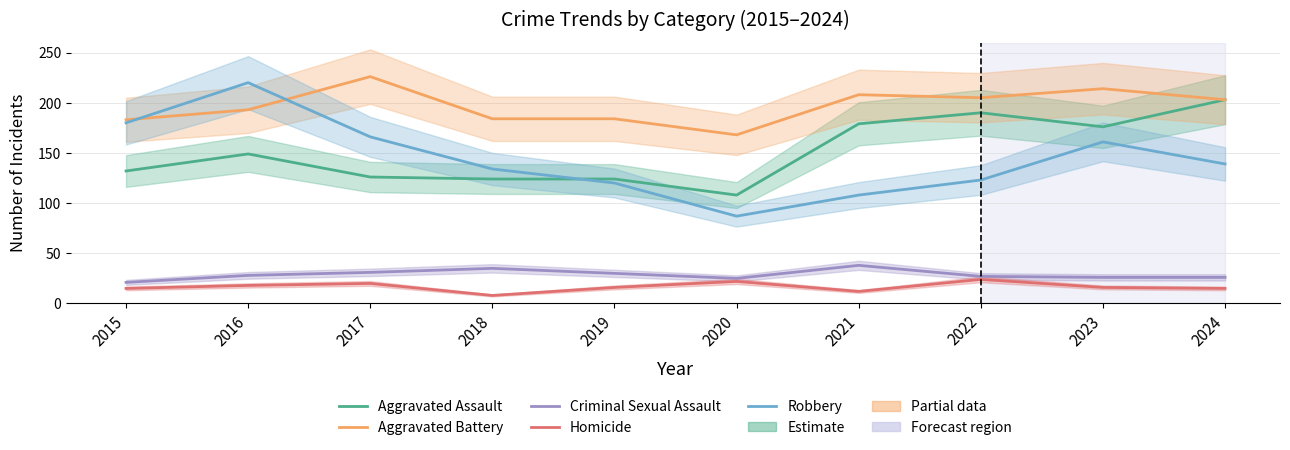

What is the maximum value shown in the chart?

226